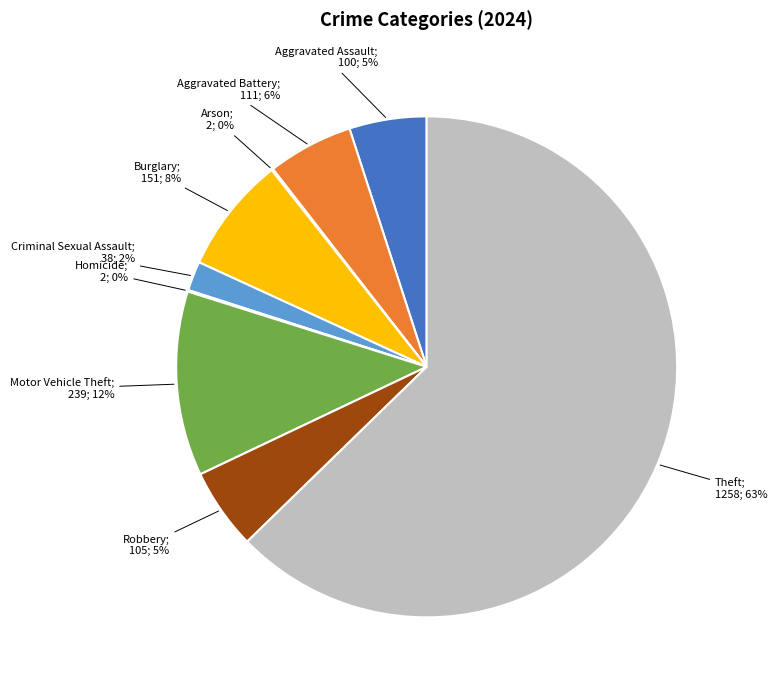

To the nearest percent, what is the average slice percentage?

11%